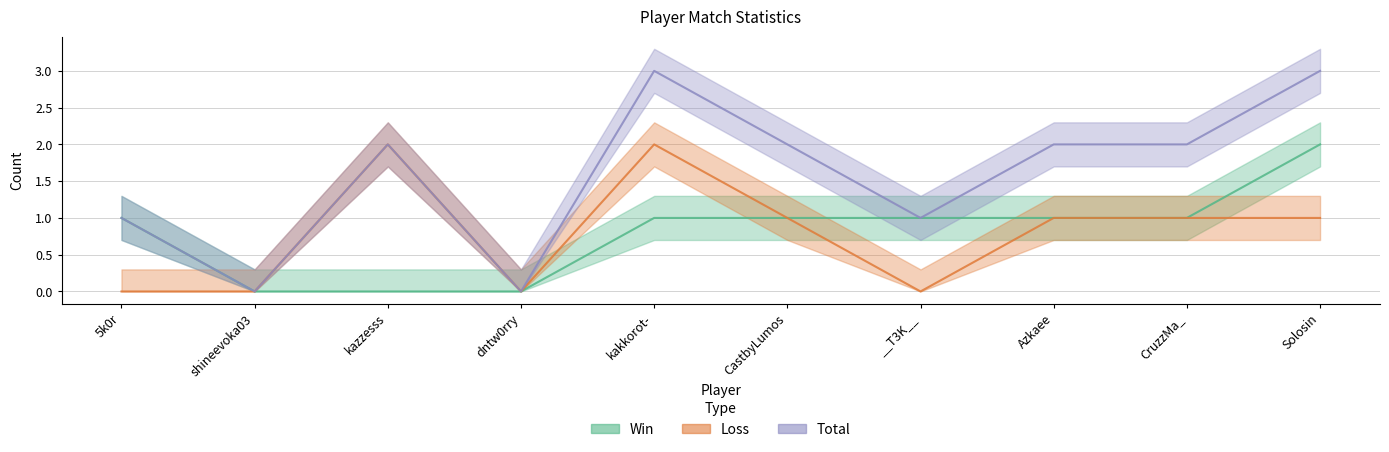

What are all the series names shown in the legend?

Win, Loss, Total